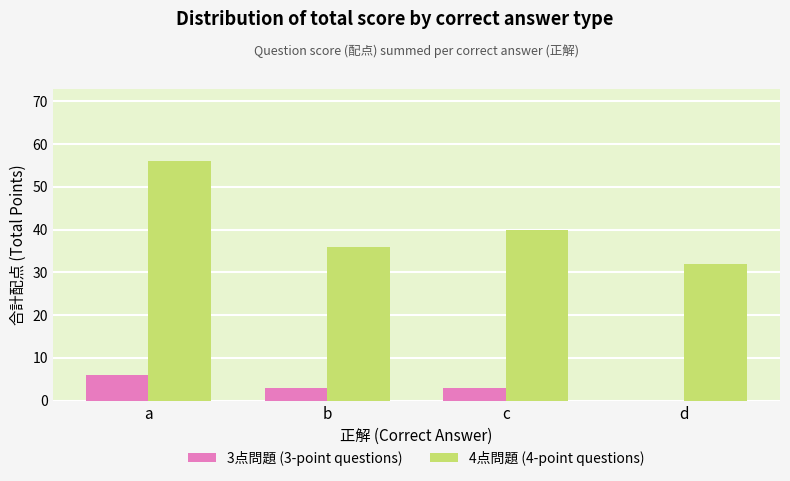

How many distinct data groups are displayed?

2